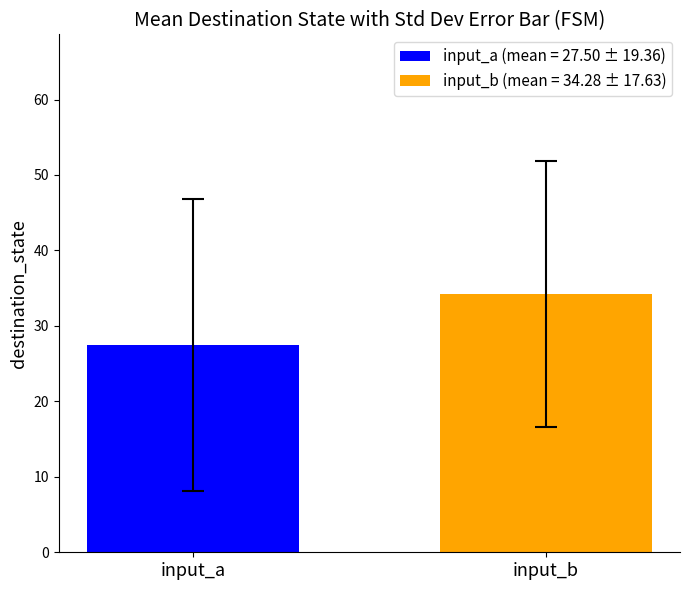

List the series in order of their peak value, highest first.

input_b (mean = 34.28 ± 17.63), input_a (mean = 27.50 ± 19.36)